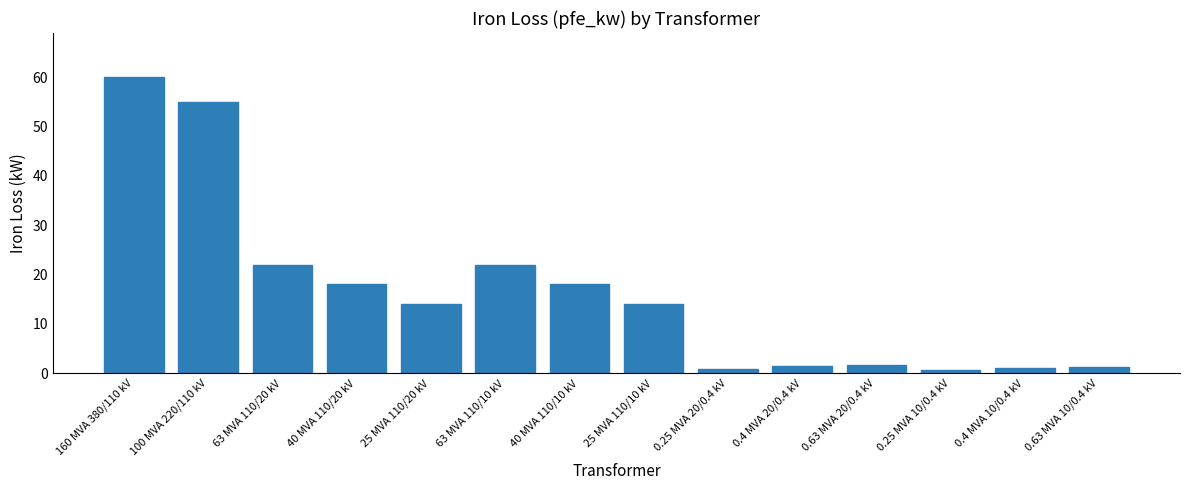

What is the change in value from 100 MVA 220/110 kV to 0.25 MVA 10/0.4 kV?

-54.4